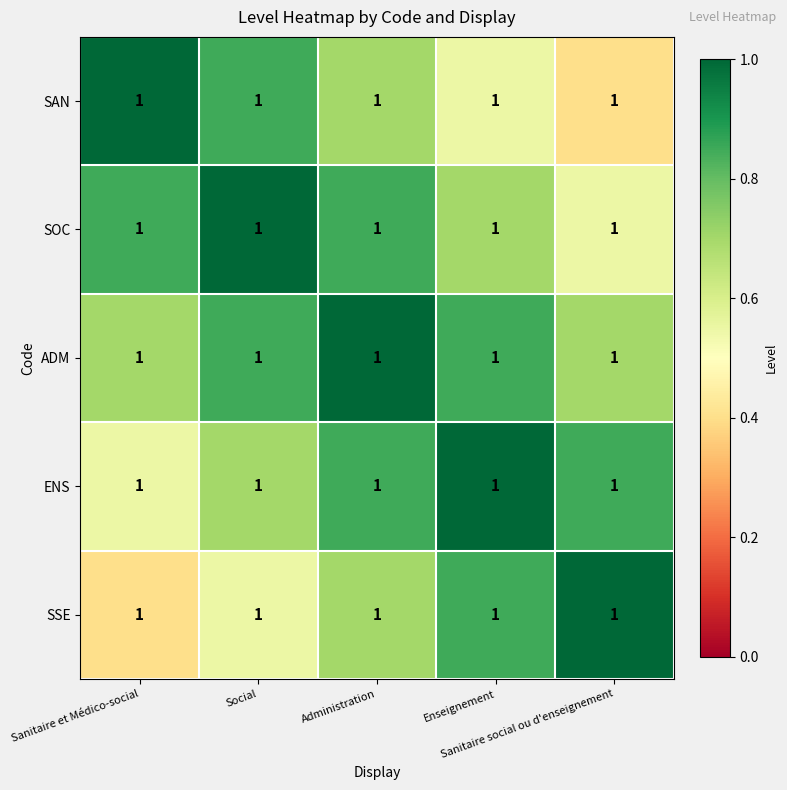

What is the difference between the maximum and minimum values in the ENS series?

0.4